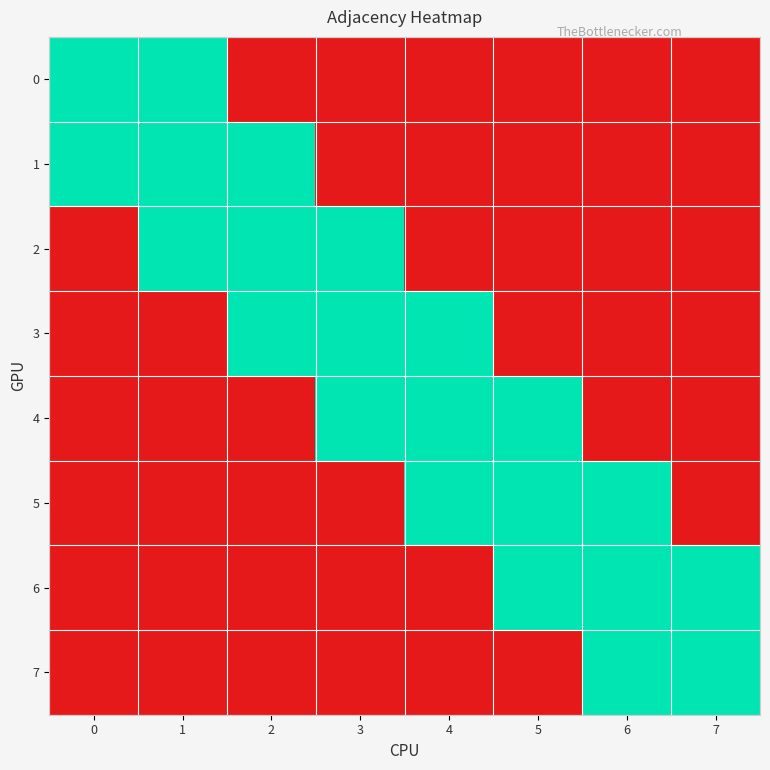

Rank the series by their maximum value, from lowest to highest.

0, 1, 2, 3, 4, 5, 6, 7